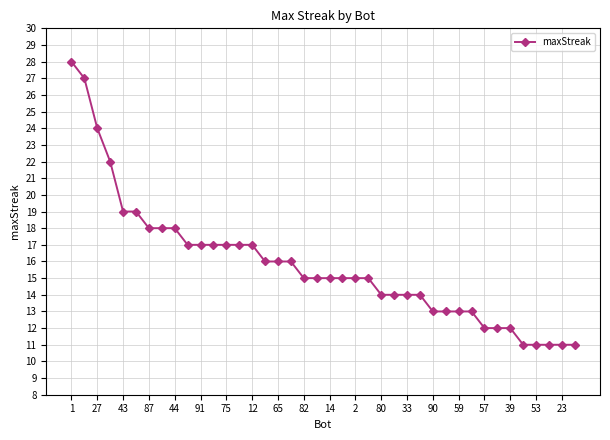

What is the average value?

16